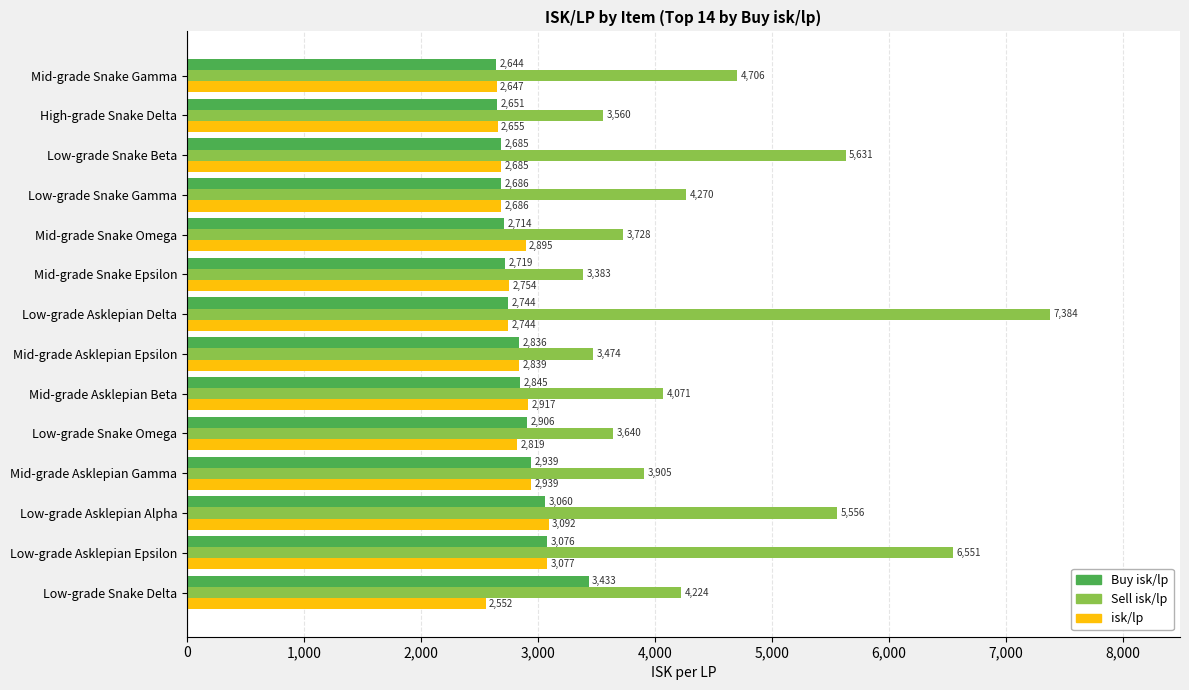

What is the difference between the maximum and minimum values in the isk/lp series?

539.4